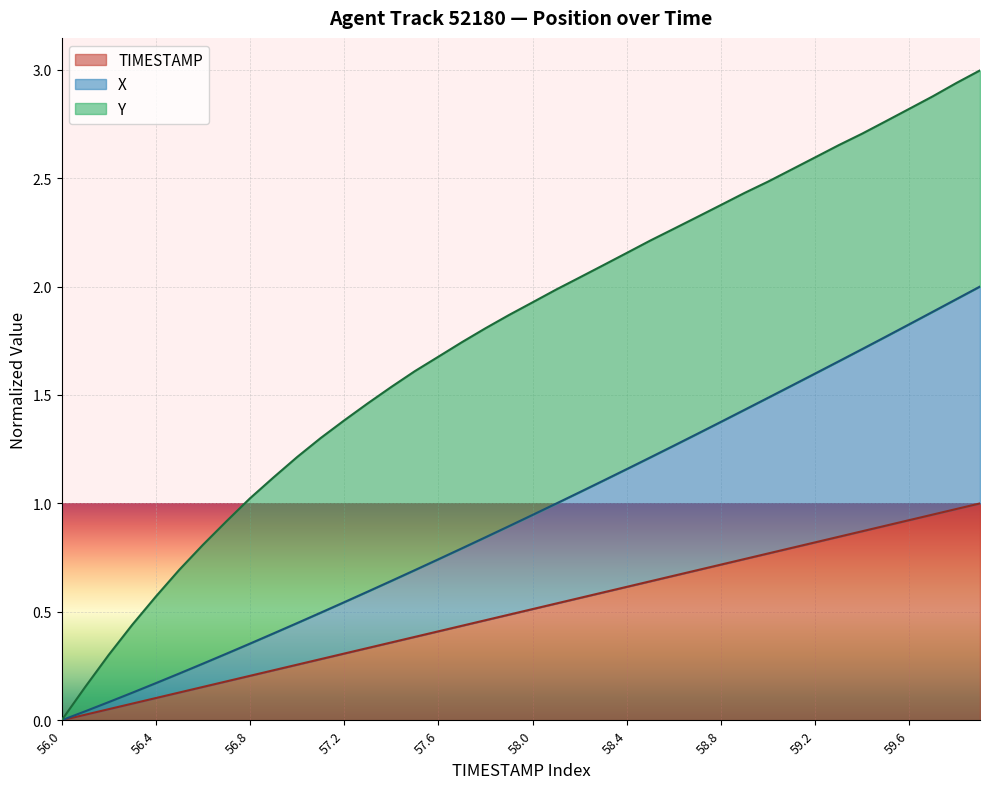

Which series has the largest range (max minus min)?

X